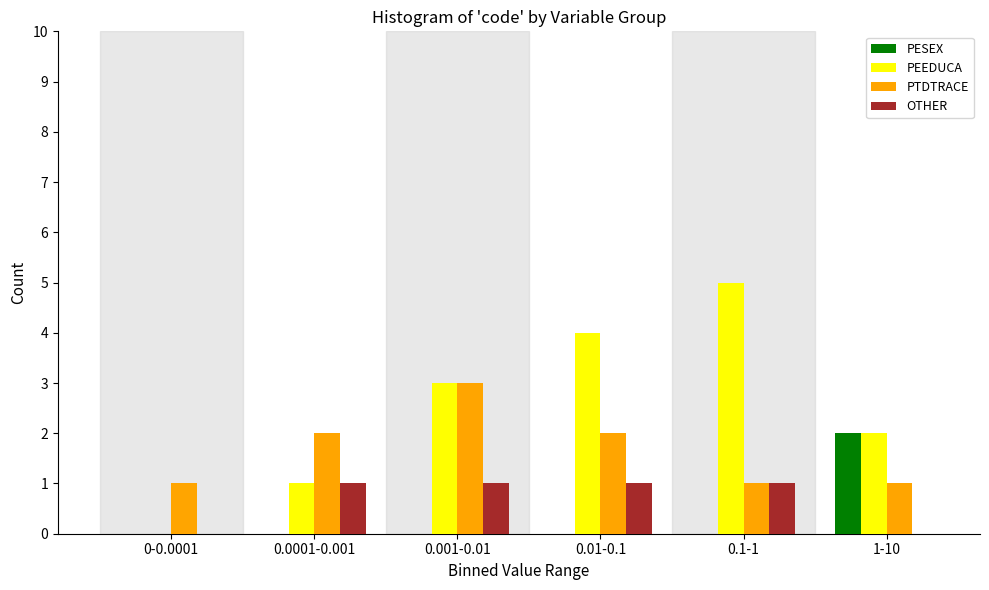

Reading left to right, extract all data points from this chart.

PESEX: 0-0.0001=0	0.0001-0.001=0	0.001-0.01=0	0.01-0.1=0	0.1-1=0	1-10=2
PEEDUCA: 0-0.0001=0	0.0001-0.001=1	0.001-0.01=3	0.01-0.1=4	0.1-1=5	1-10=2
PTDTRACE: 0-0.0001=1	0.0001-0.001=2	0.001-0.01=3	0.01-0.1=2	0.1-1=1	1-10=1
OTHER: 0-0.0001=0	0.0001-0.001=1	0.001-0.01=1	0.01-0.1=1	0.1-1=1	1-10=0